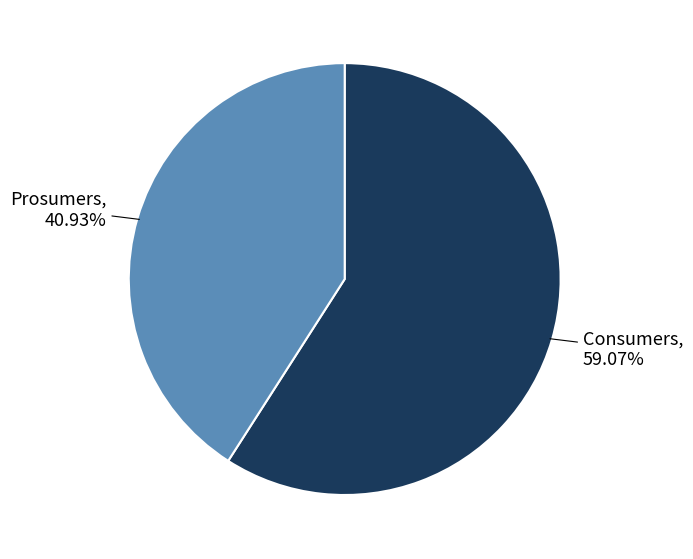

What is the majority slice?

Consumers